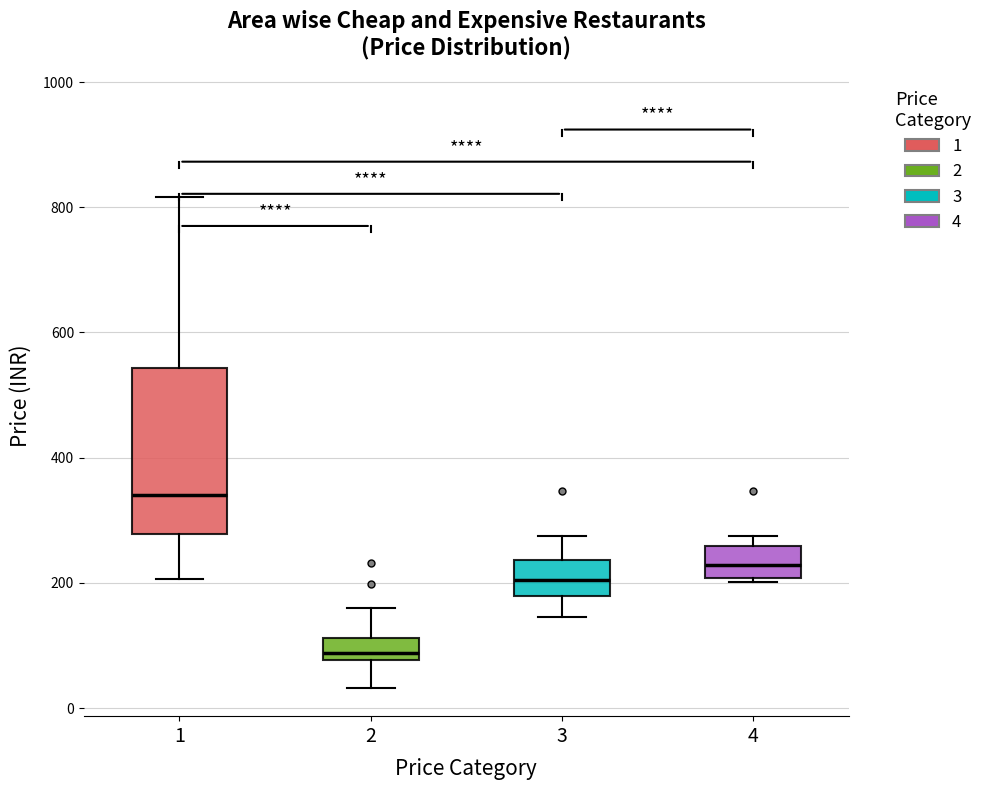

Comparing the boxes themselves (not the whiskers), which one is the tallest?

1